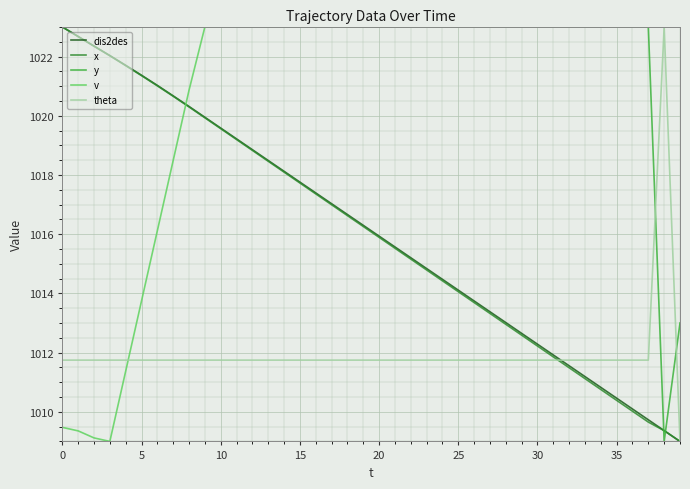

How many lines are shown in the chart?

5